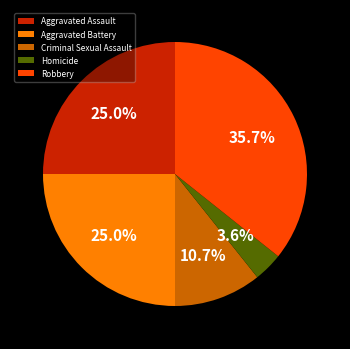

Is it true that Aggravated Assault is 25% of the pie?

True